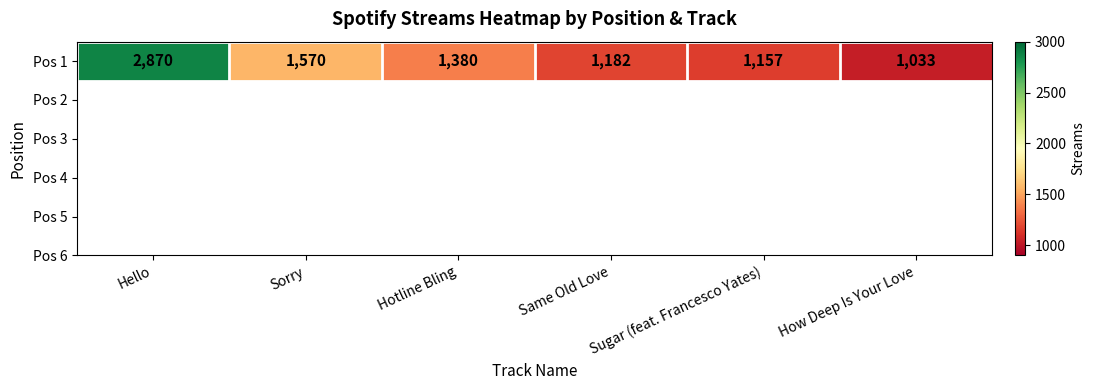

Reading right to left, transcribe all the data shown in this chart.

1033	1157	1182	1380	1570	2870